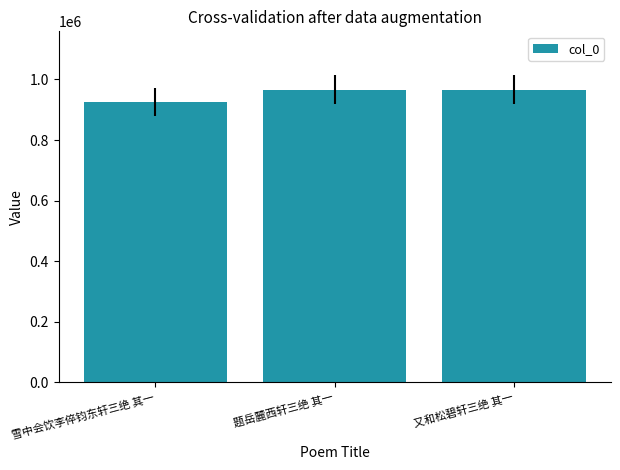

Approximately how many times larger is the value at 题岳麓西轩三绝 其一 compared to 又和松碧轩三绝 其一?

1.0